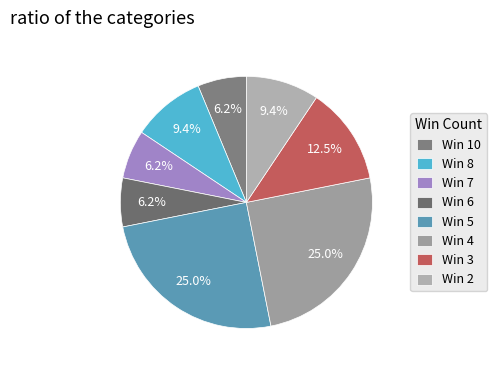

Is there any slice that represents more than half of the pie?

No